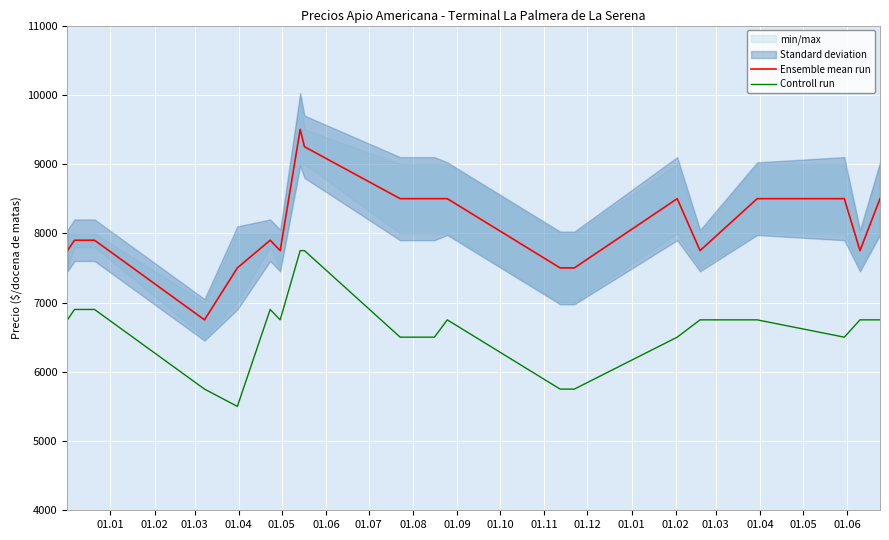

True or false: Controll run and Ensemble mean run cross at least once.

False